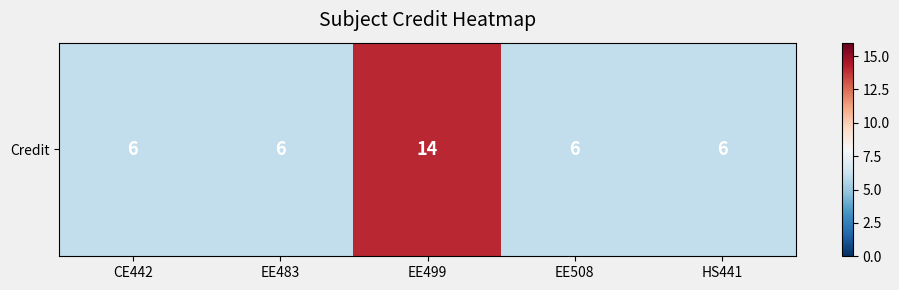

What is the smallest value displayed?

6